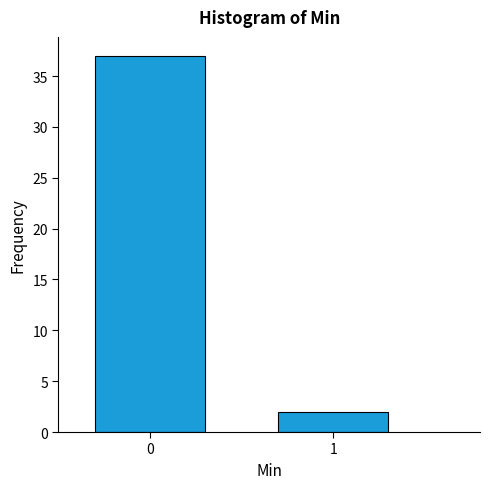

Reading left to right, what are all the values shown in this chart?

0=37	1=2